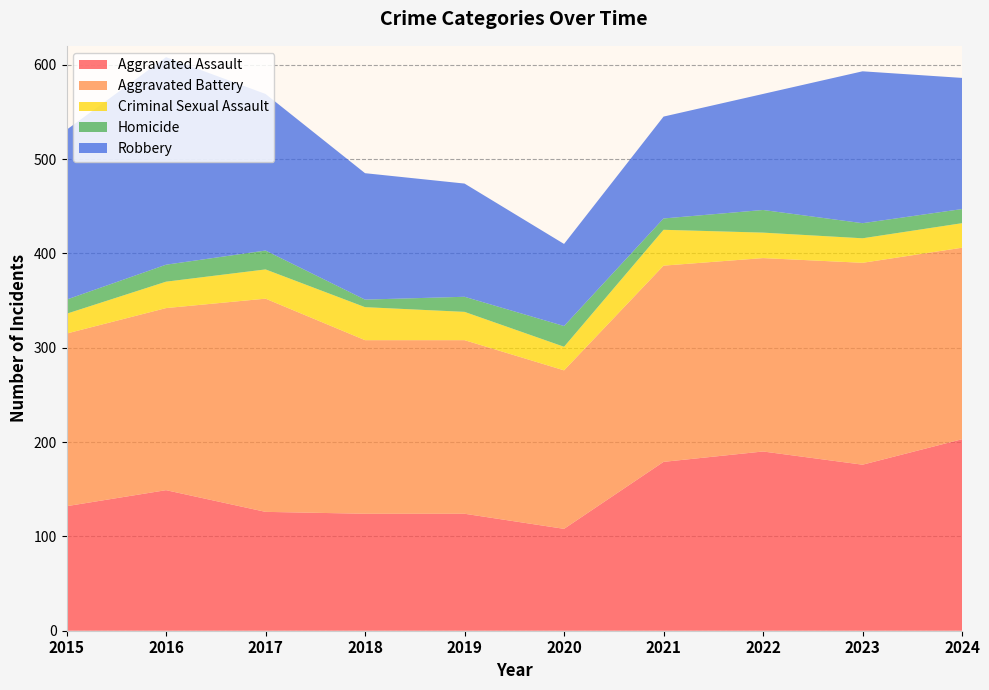

Reading left to right, what are all the values shown in this chart?

Aggravated Assault: 132	149	126	124	124	108	179	190	176	203
Aggravated Battery: 183	193	226	184	184	168	208	205	214	203
Criminal Sexual Assault: 21	28	31	35	30	25	38	27	26	26
Homicide: 15	18	20	8	16	22	12	24	16	15
Robbery: 180	220	166	134	120	87	108	123	161	139